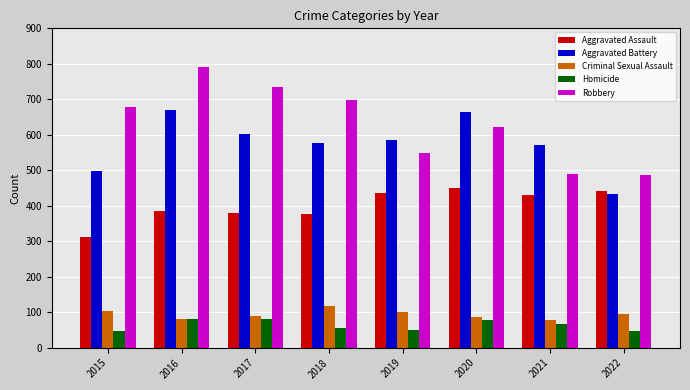

How many data points in Criminal Sexual Assault are less than 94?

4